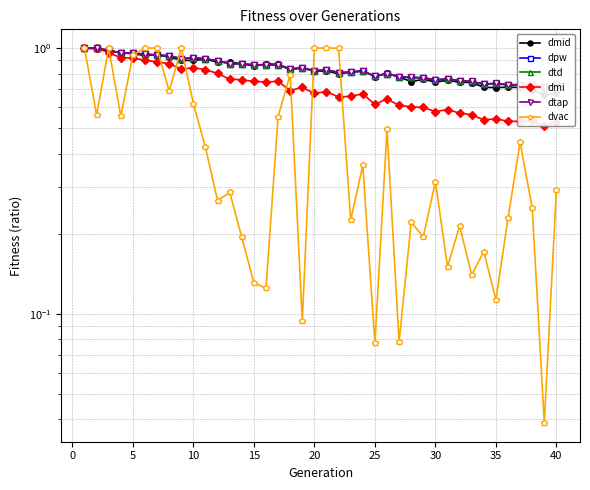

Which series ends up on top after the final intersection of dvac and dtd?

dtd